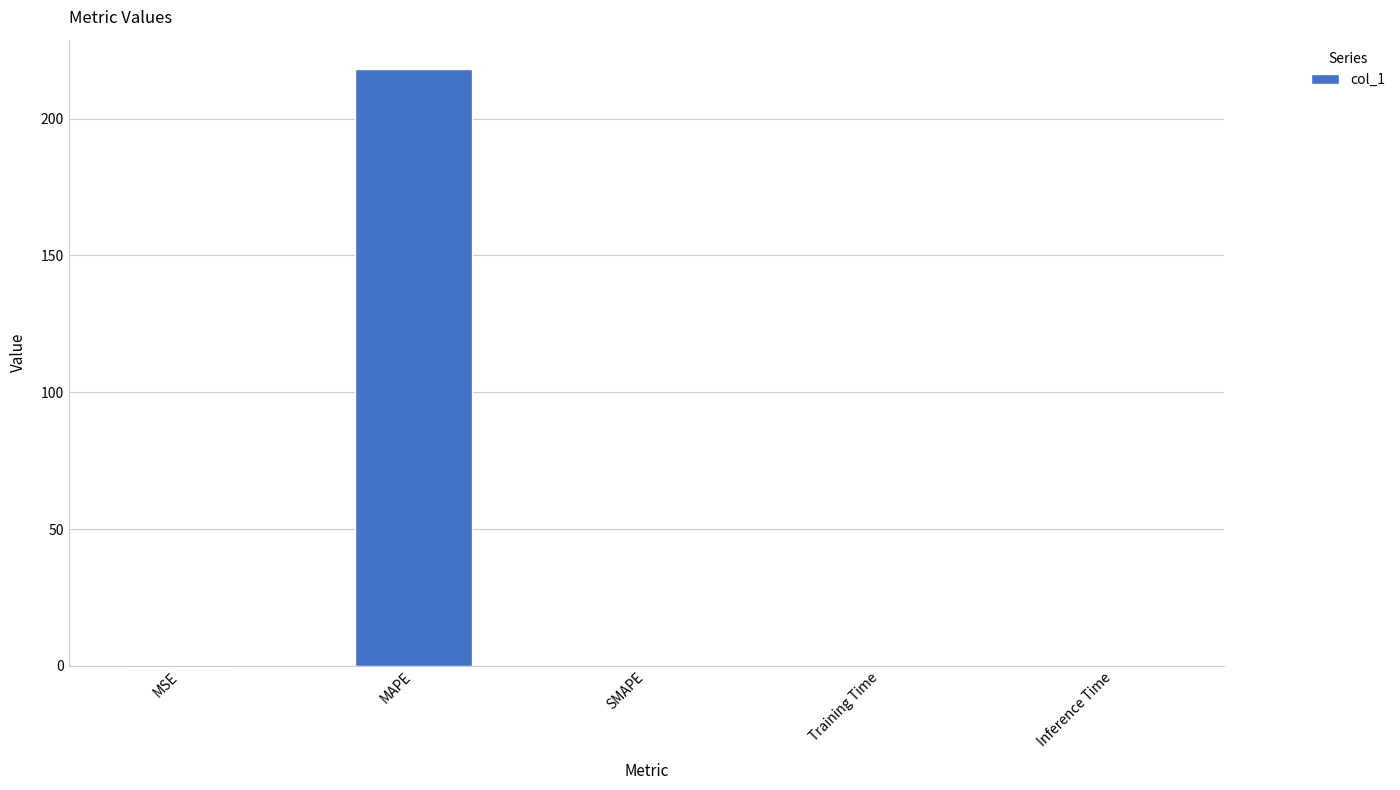

Which has a higher value, MAPE or SMAPE?

MAPE